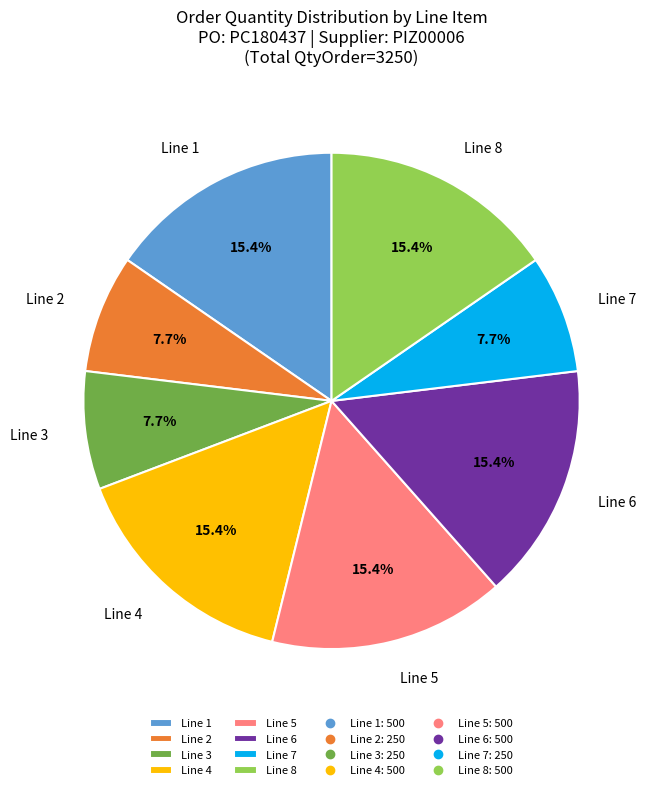

What is the total percentage of Line 5 and Line 2?

23.1%